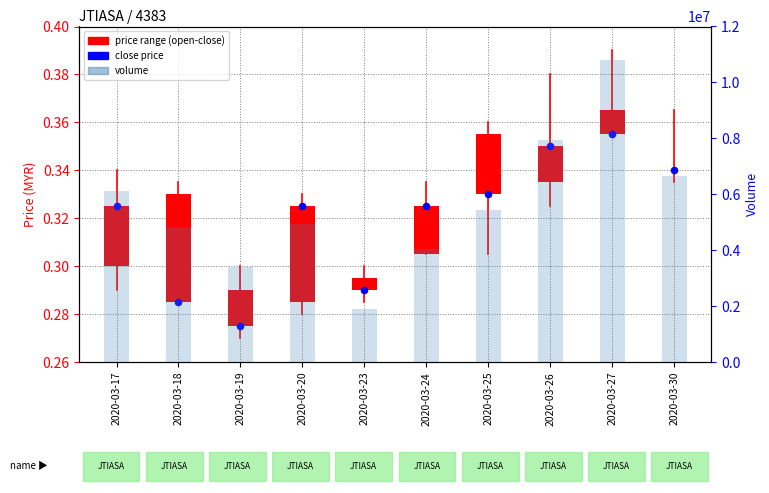

Which series contains the lowest Y value?

price range (open-close)